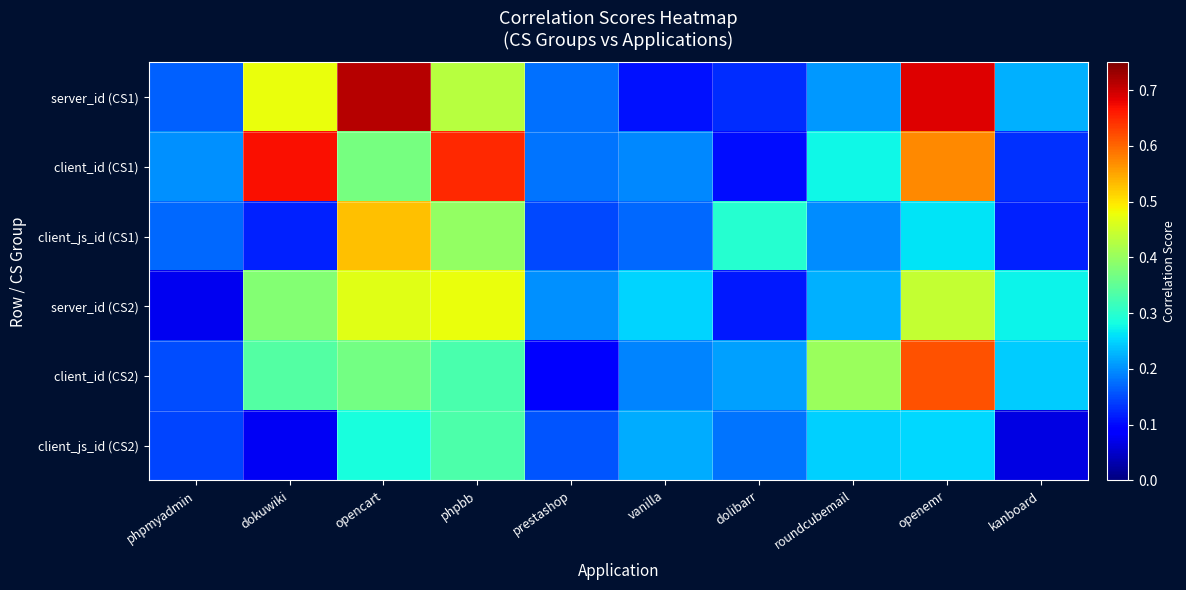

Between opencart and vanilla, which series saw the biggest shift?

server_id (CS1)